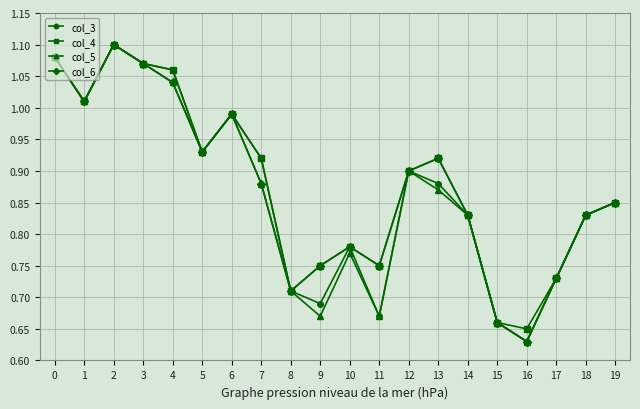

Where is the first local maximum for col_5?

2